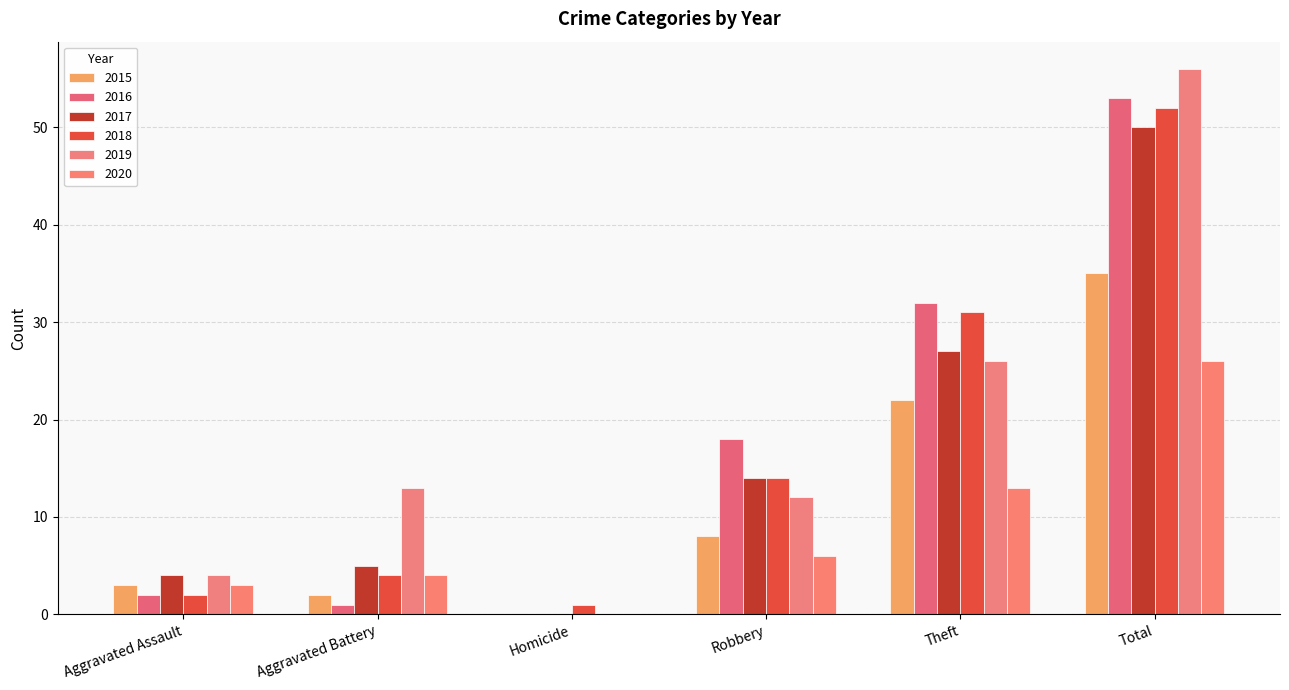

What are all the series names shown in the legend?

2015, 2016, 2017, 2018, 2019, 2020